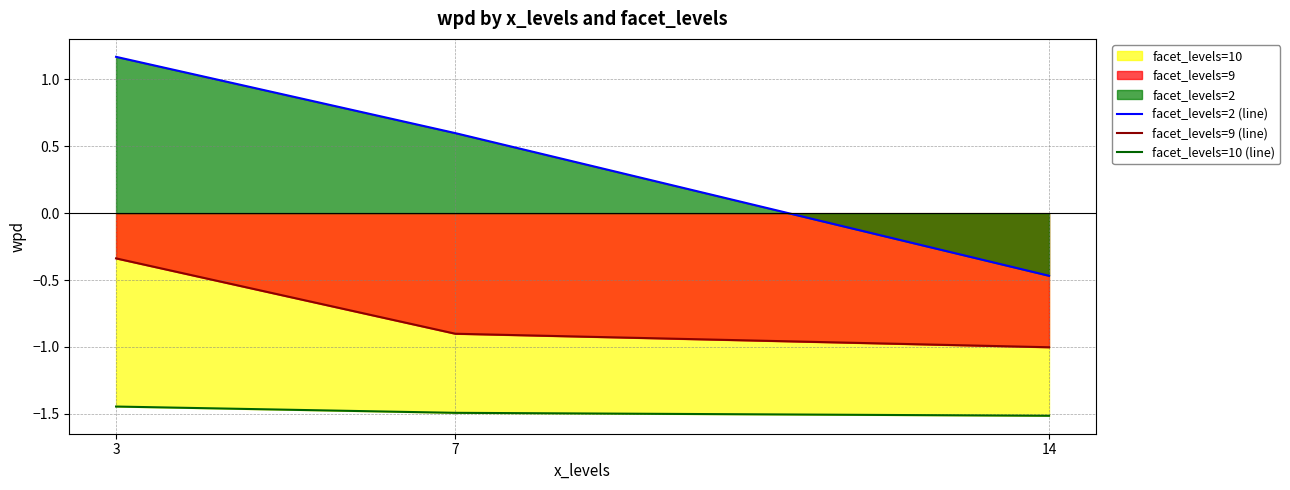

At which category is the sum across all series the highest?

3